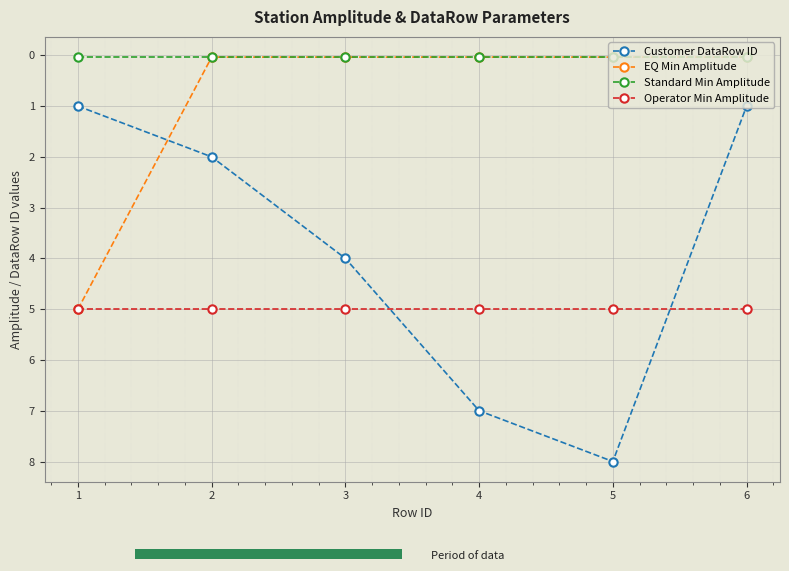

Count the number of categories in the chart.

6